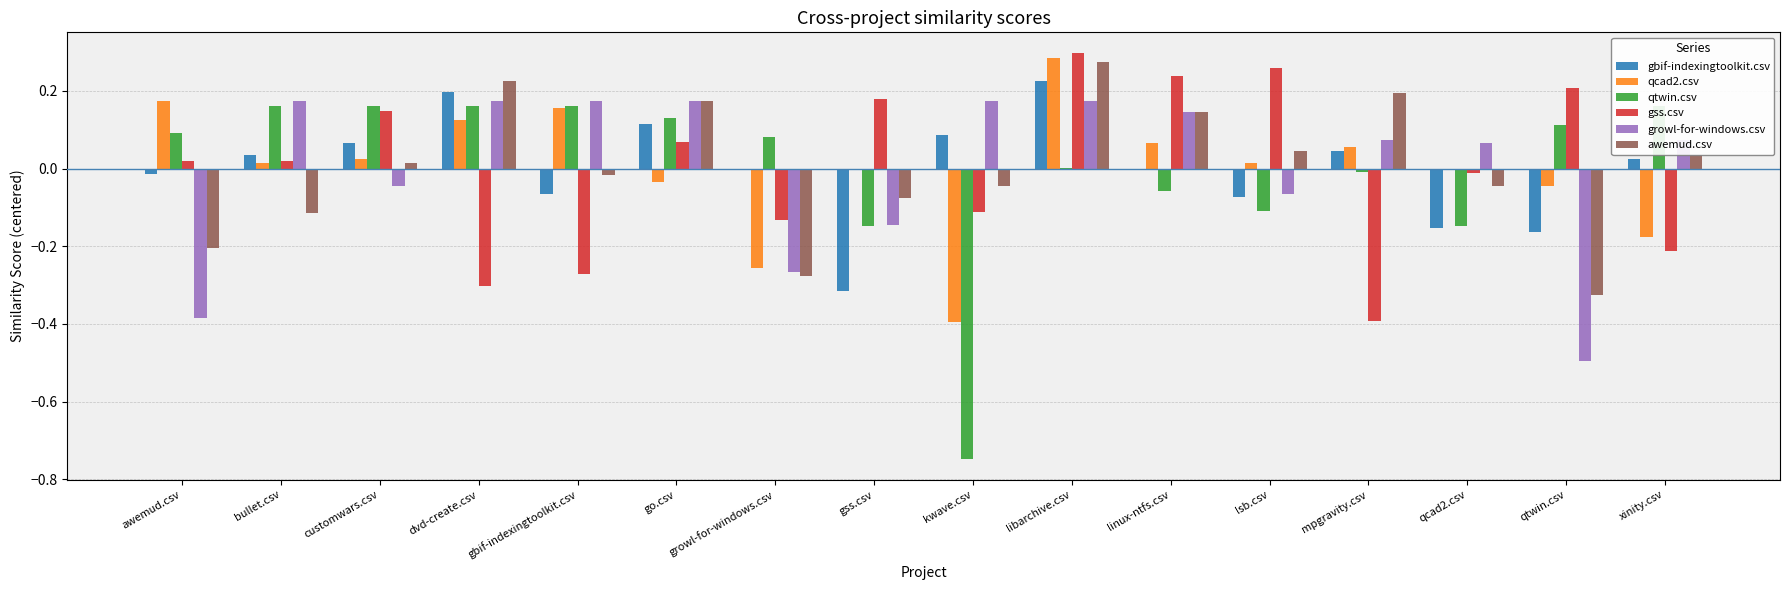

How many values in the gbif-indexingtoolkit.csv series exceed 0?

8